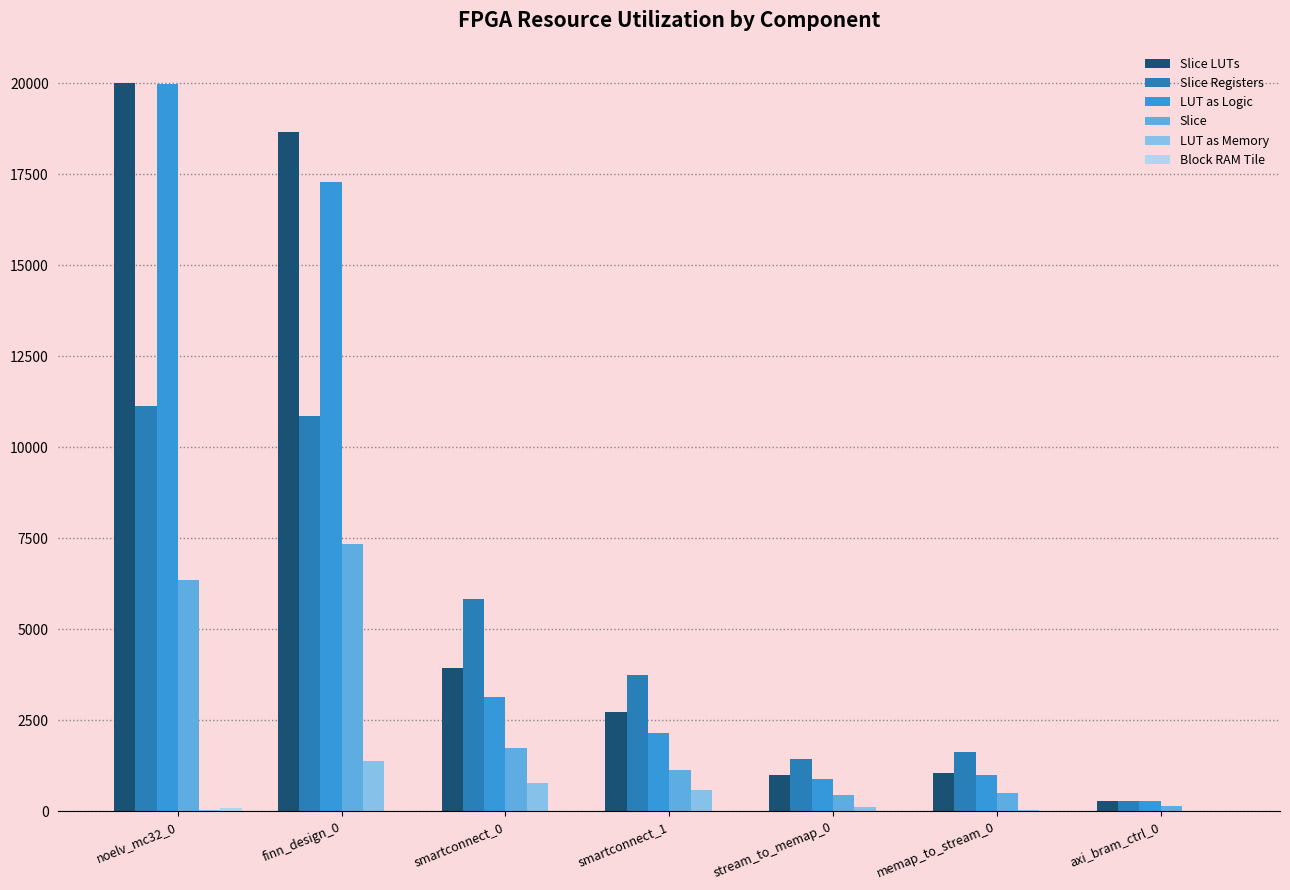

Where does the Slice Registers series first go above 3732?

noelv_mc32_0